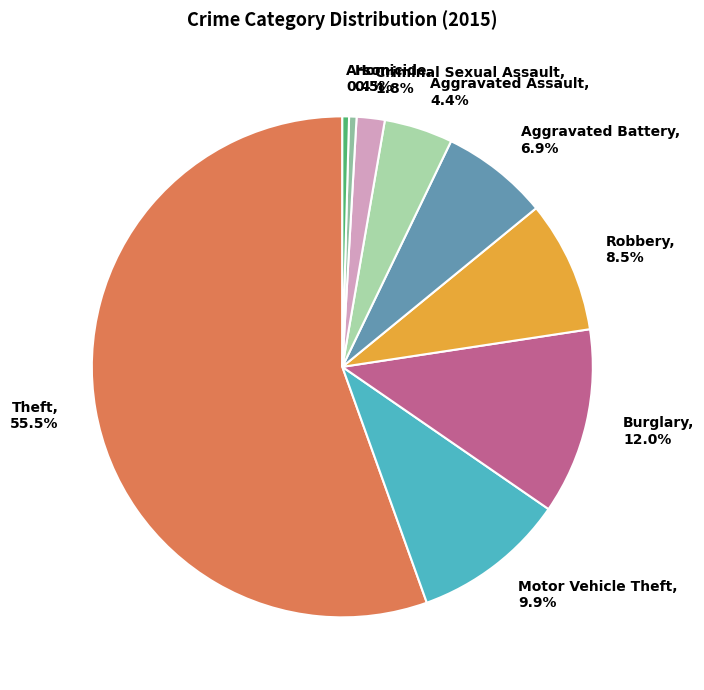

Is there any slice that represents more than half of the pie?

Yes